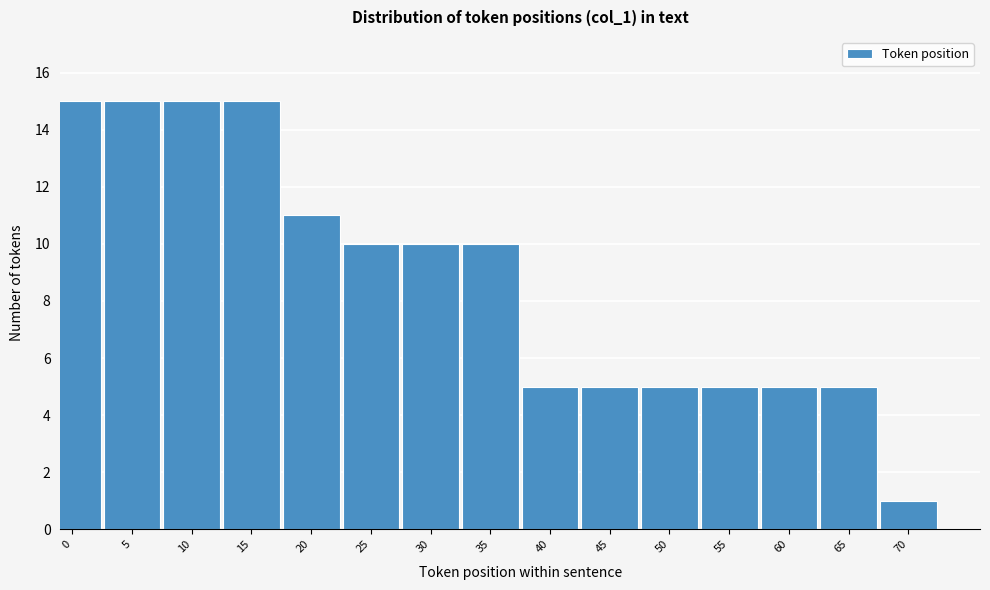

Reading left to right, list all the values displayed in this chart.

15	15	15	15	11	10	10	10	5	5	5	5	5	5	1